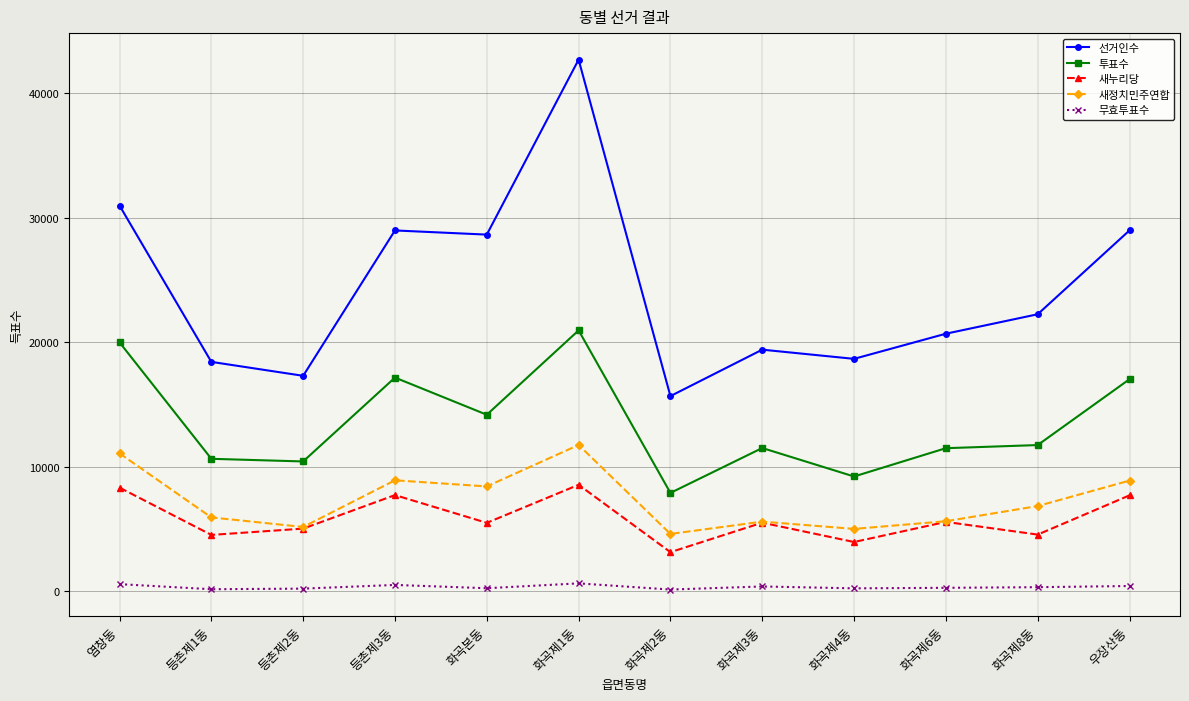

What is the difference between the maximum and minimum values in the 새정치민주연합 series?

7146